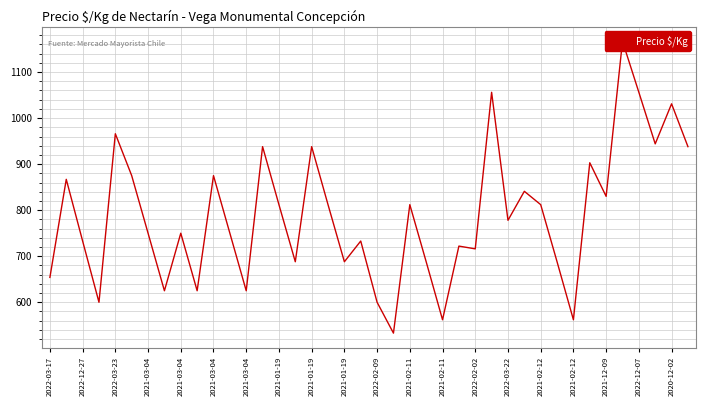

What is the label of the 27th point from the right?

2022-02-02